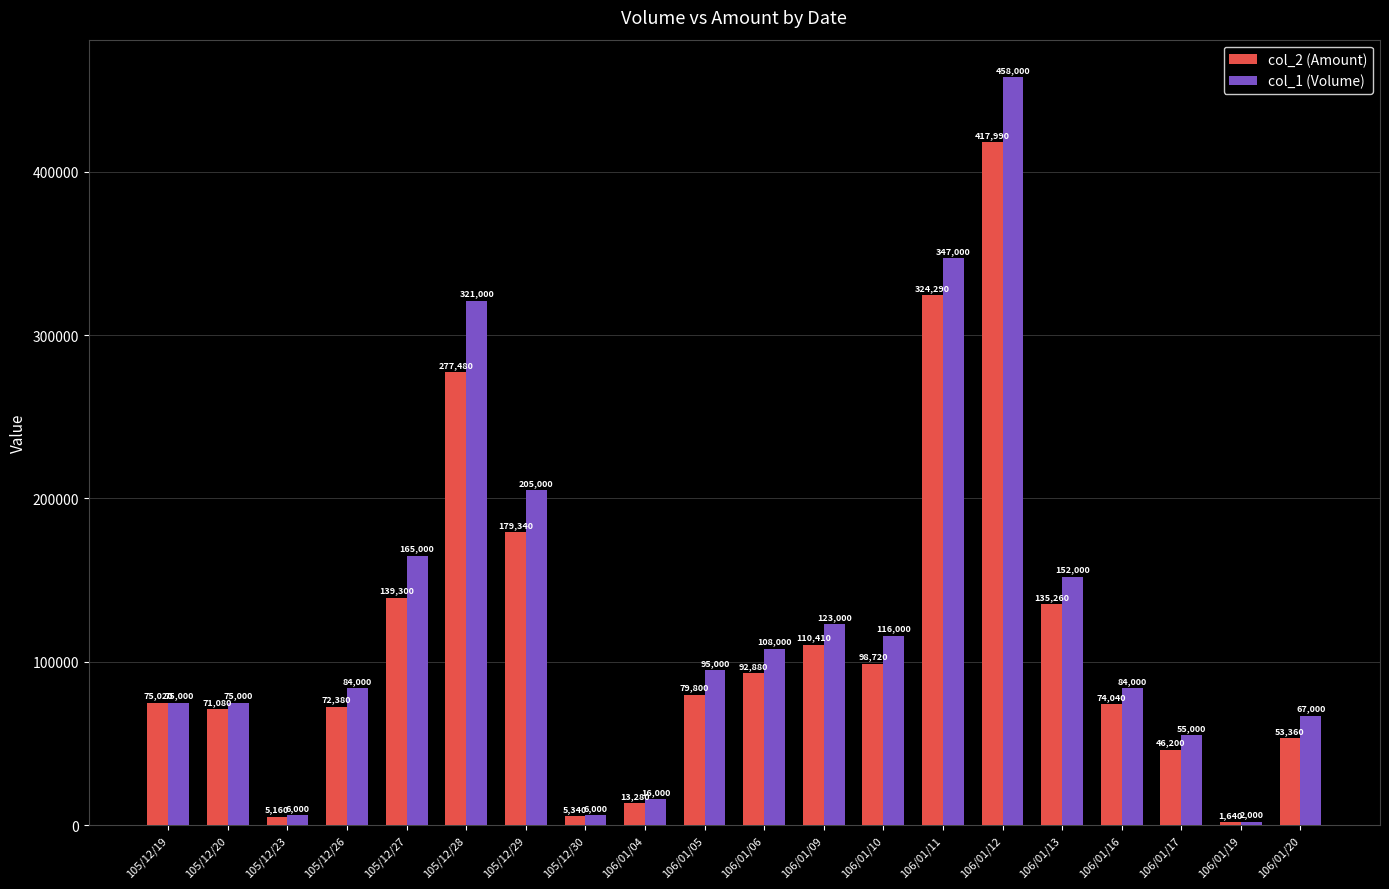

What is the greatest value displayed?

458000